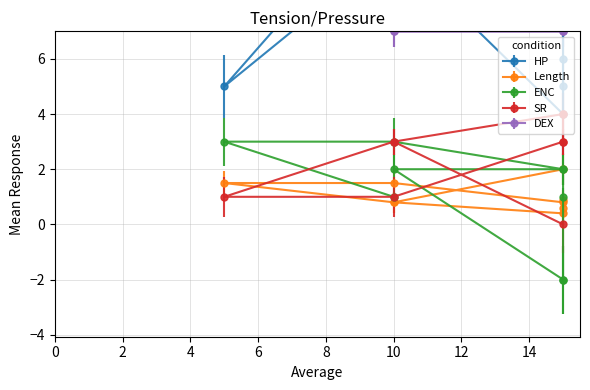

True or false: DEX has more than 1 interior local peaks.

False